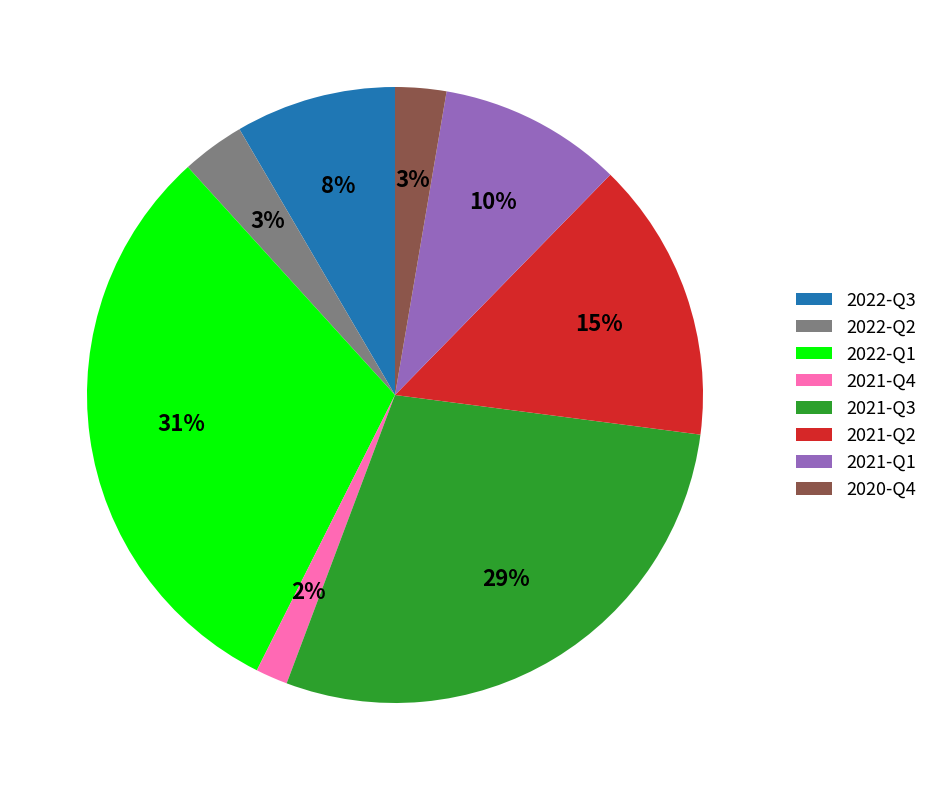

Is there a majority slice in this chart?

No